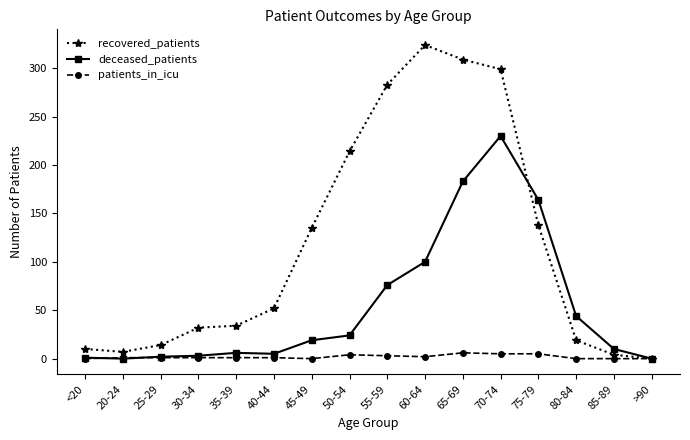

True or false: patients_in_icu has more than 0 interior local peaks.

True